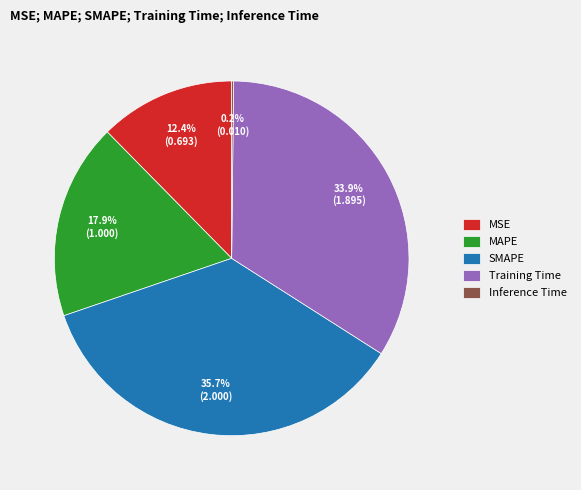

What percentage do MAPE and Training Time together represent?

51.7%